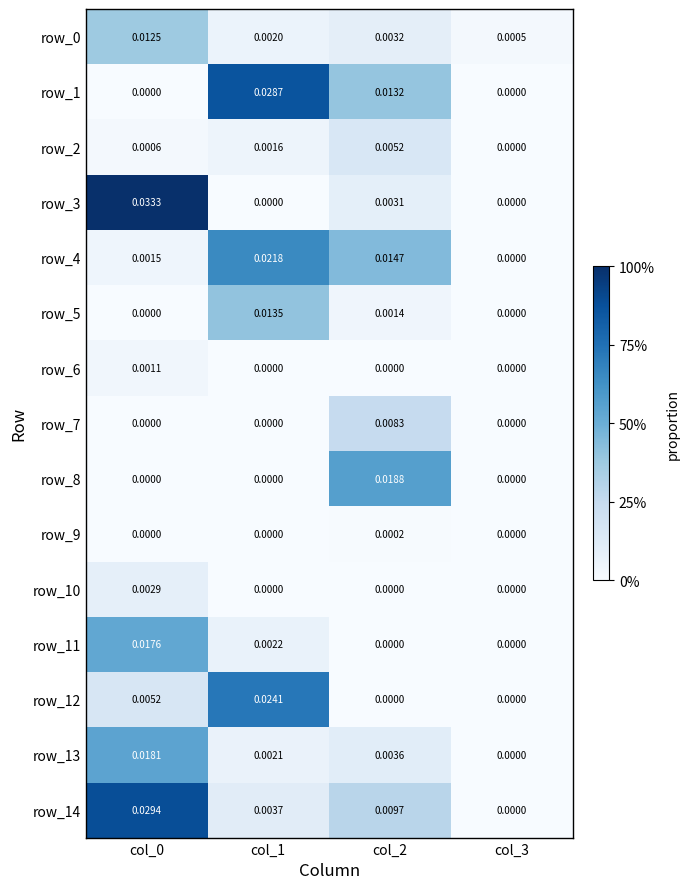

How many row_1 values are between 0 and 1?

4